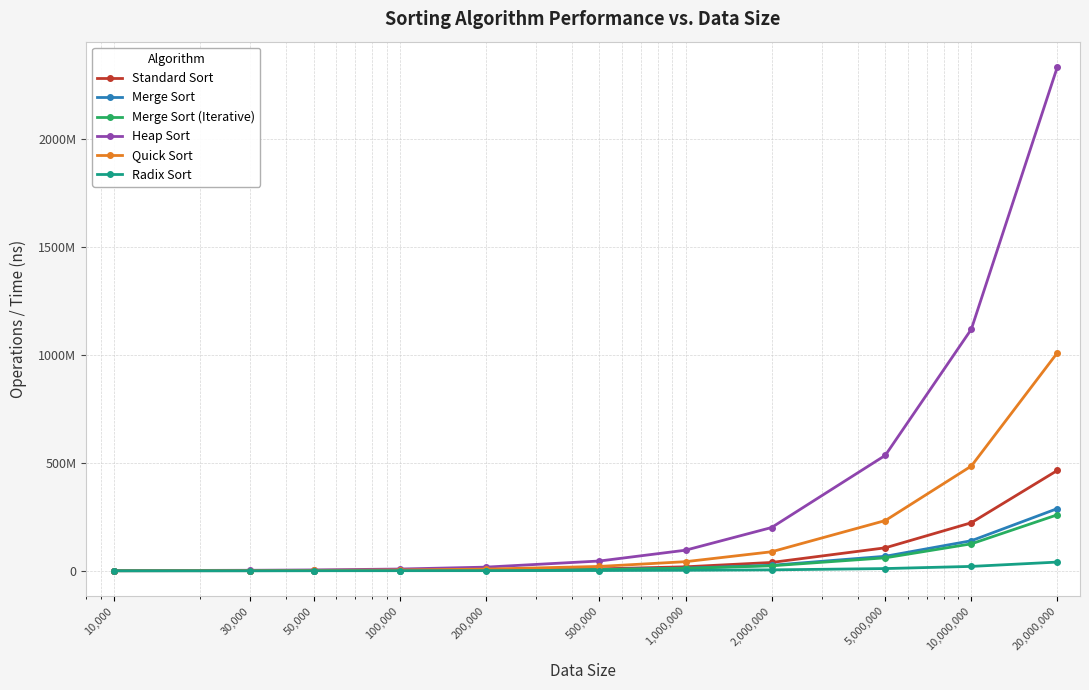

True or false: Merge Sort and Merge Sort (Iterative) cross at least once.

False